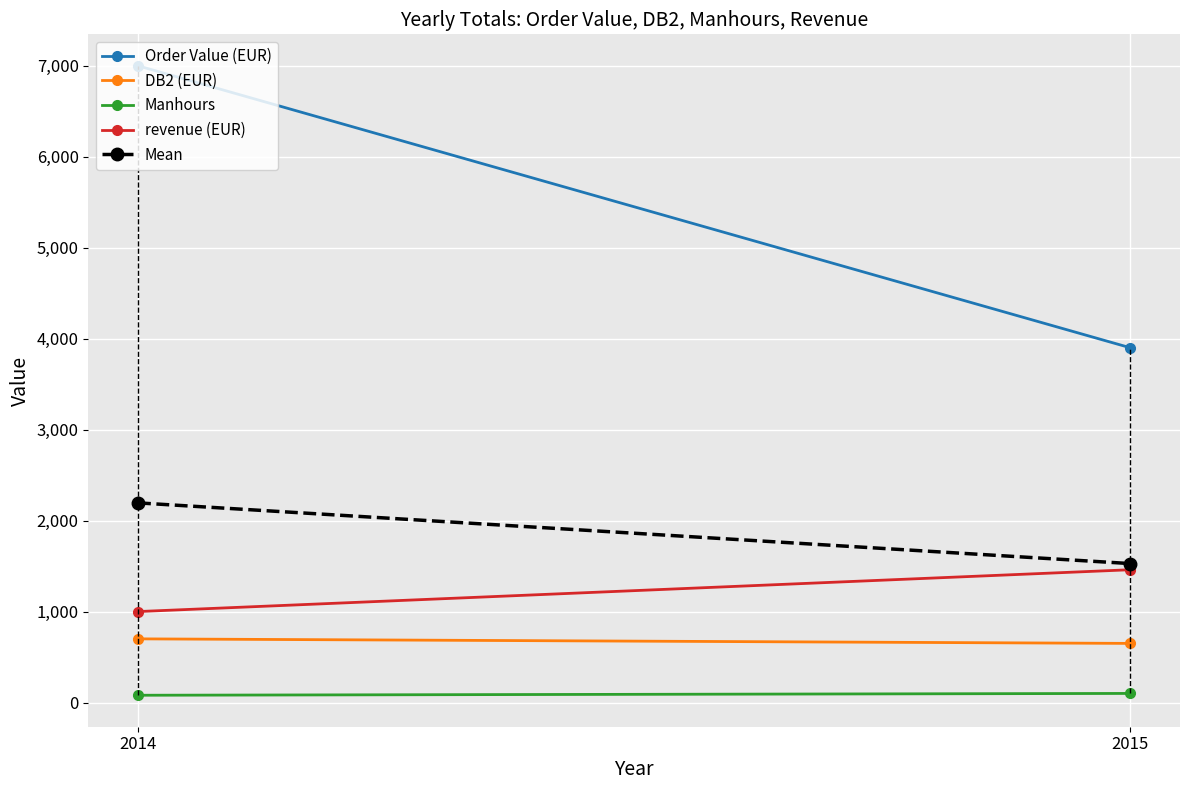

Count the number of categories in the chart.

2